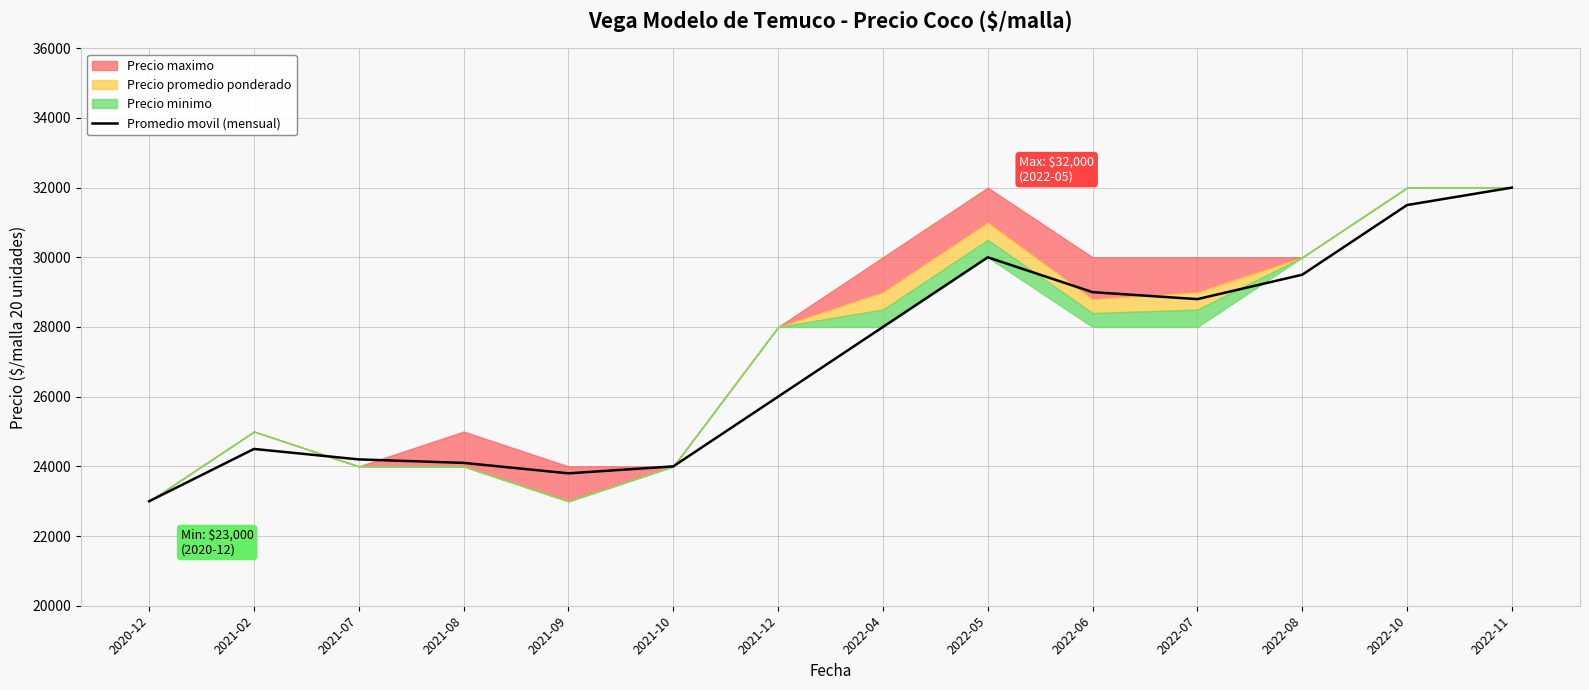

Reading left to right, extract all data points from this chart.

2020-12=23000	2021-02=24500	2021-07=24200	2021-08=24100	2021-09=23800	2021-10=24000	2021-12=26000	2022-04=28000	2022-05=30000	2022-06=29000	2022-07=28800	2022-08=29500	2022-10=31500	2022-11=32000